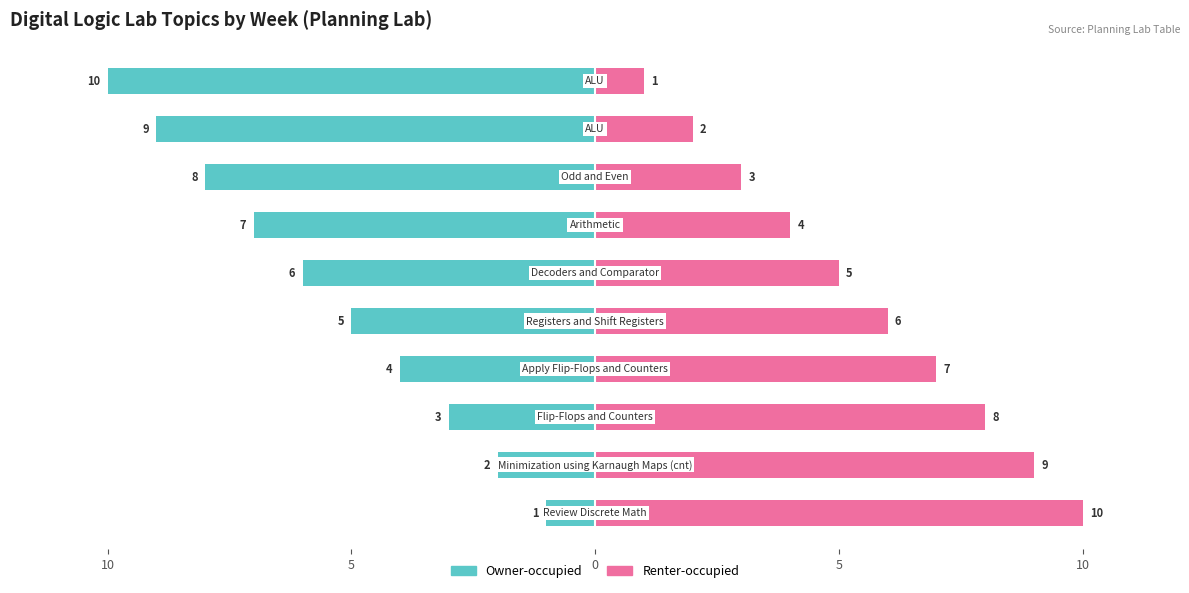

Which series has the largest total across all categories?

Renter-occupied